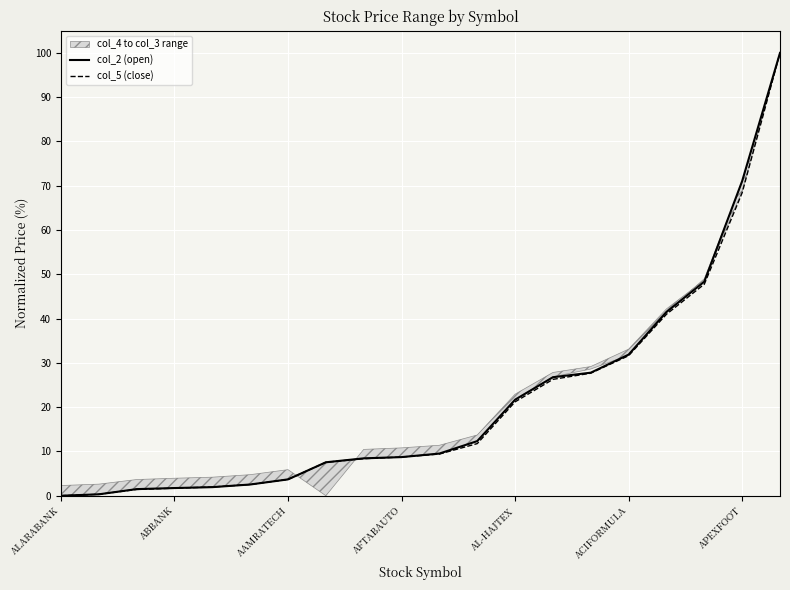

Which series has the largest range (max minus min)?

col_2 (open)